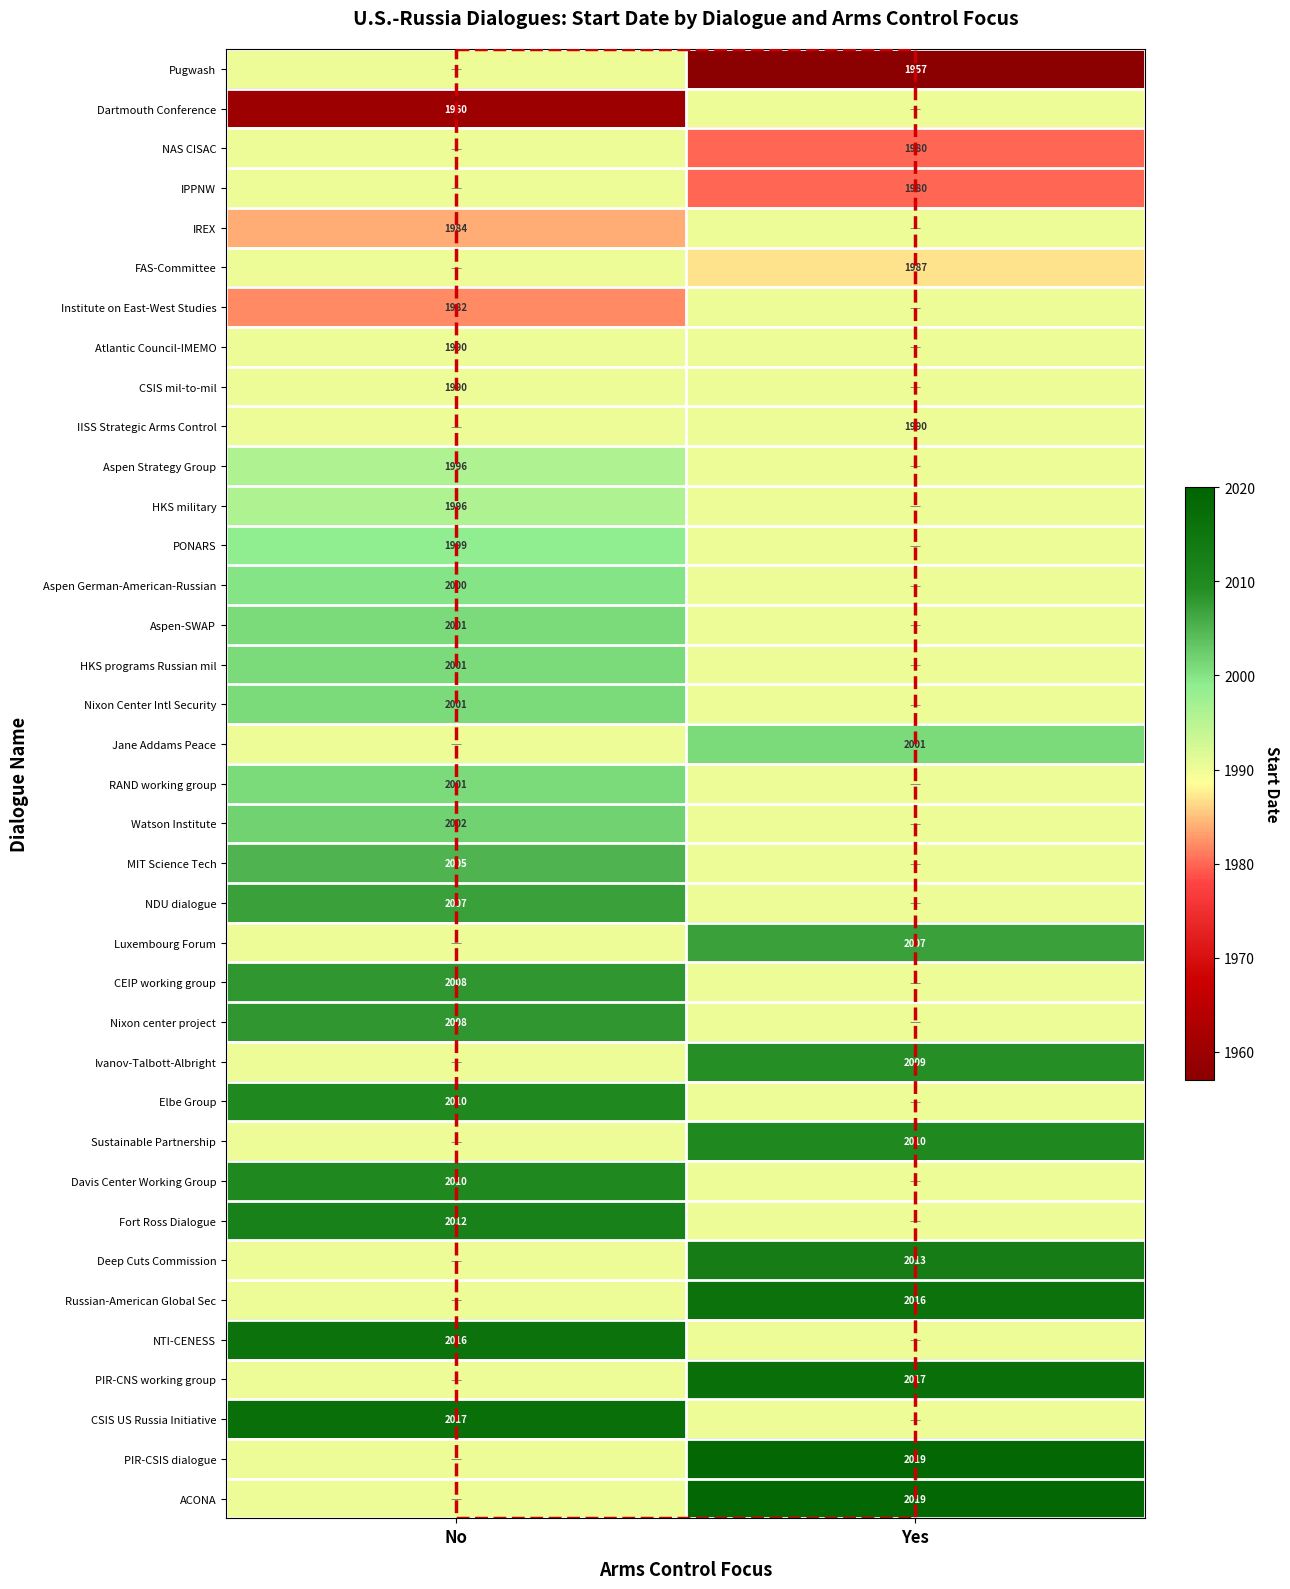

True or false: Aspen Strategy Group has a value of 1996 at No.

True